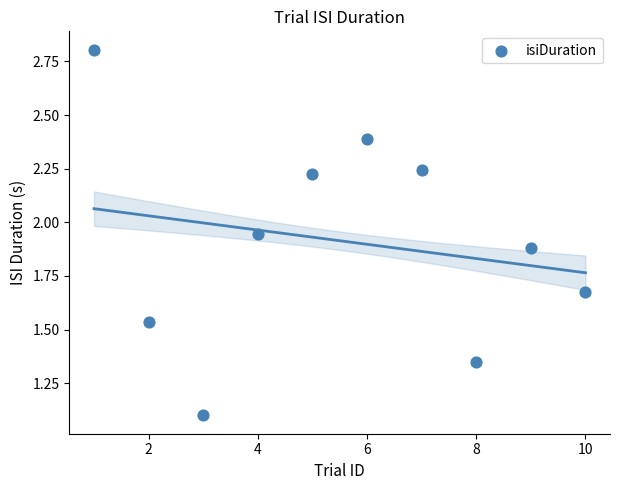

What is the range of X values (max minus min)?

9.0